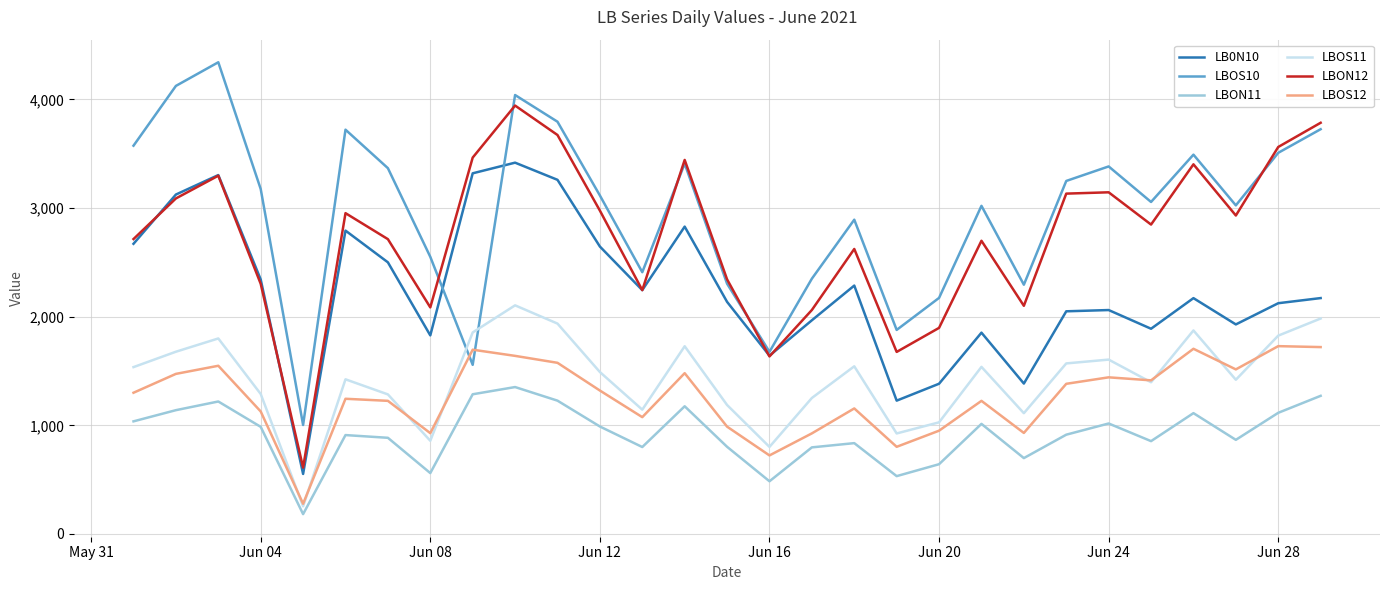

What is the greatest value displayed?

4342.8